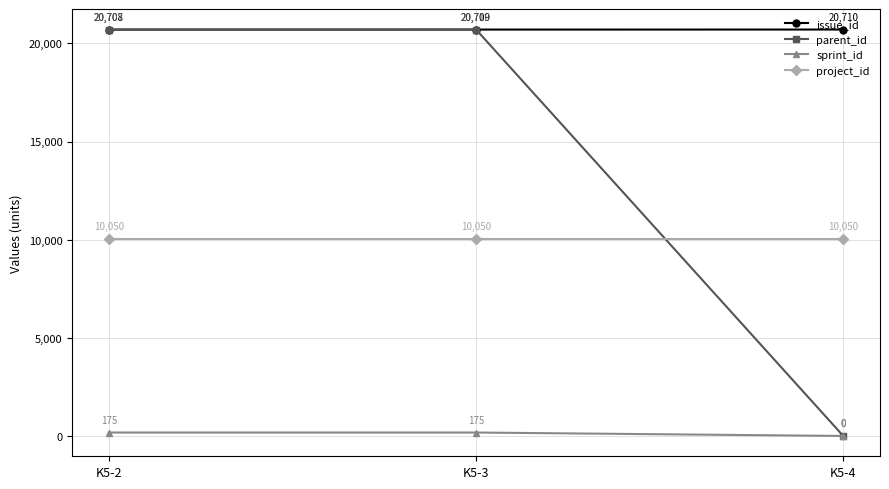

What is the sum of the sprint_id values at K5-2 and K5-4?

175